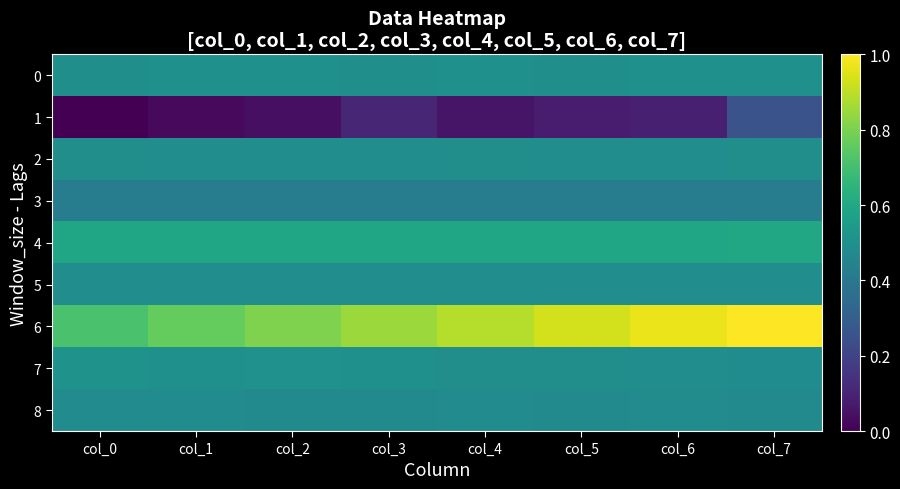

Reading left to right, what are all the values shown in this chart?

0: col_0=0.5	col_1=0.5	col_2=0.5	col_3=0.5	col_4=0.5	col_5=0.5	col_6=0.5	col_7=0.5
1: col_0=0.0	col_1=0.0	col_2=0.0	col_3=0.1	col_4=0.1	col_5=0.1	col_6=0.1	col_7=0.3
2: col_0=0.5	col_1=0.5	col_2=0.5	col_3=0.5	col_4=0.5	col_5=0.5	col_6=0.5	col_7=0.5
3: col_0=0.4	col_1=0.4	col_2=0.4	col_3=0.4	col_4=0.4	col_5=0.4	col_6=0.4	col_7=0.4
4: col_0=0.6	col_1=0.6	col_2=0.6	col_3=0.6	col_4=0.6	col_5=0.6	col_6=0.6	col_7=0.6
5: col_0=0.5	col_1=0.5	col_2=0.5	col_3=0.5	col_4=0.5	col_5=0.5	col_6=0.5	col_7=0.5
6: col_0=0.7	col_1=0.8	col_2=0.8	col_3=0.8	col_4=0.9	col_5=0.9	col_6=1.0	col_7=1.0
7: col_0=0.5	col_1=0.5	col_2=0.5	col_3=0.5	col_4=0.5	col_5=0.5	col_6=0.5	col_7=0.5
8: col_0=0.5	col_1=0.5	col_2=0.5	col_3=0.5	col_4=0.5	col_5=0.5	col_6=0.5	col_7=0.5